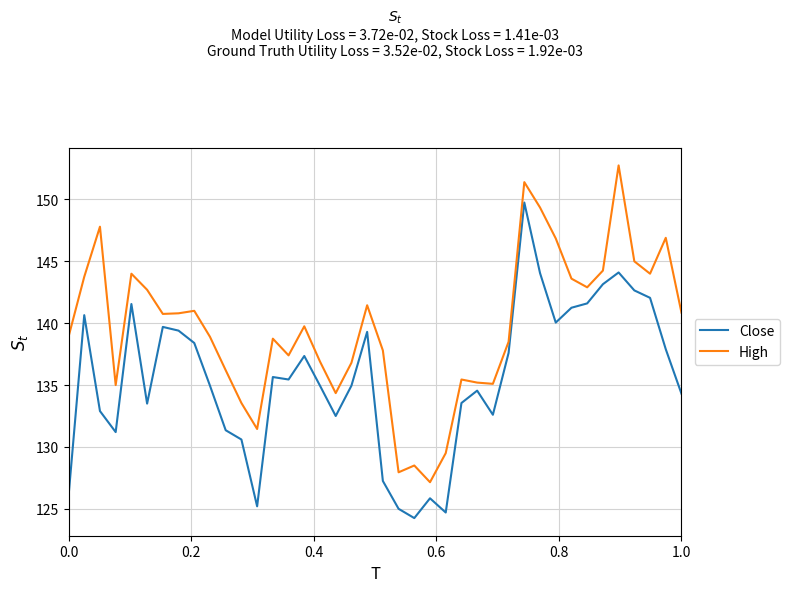

How many categories are shown in the chart?

40